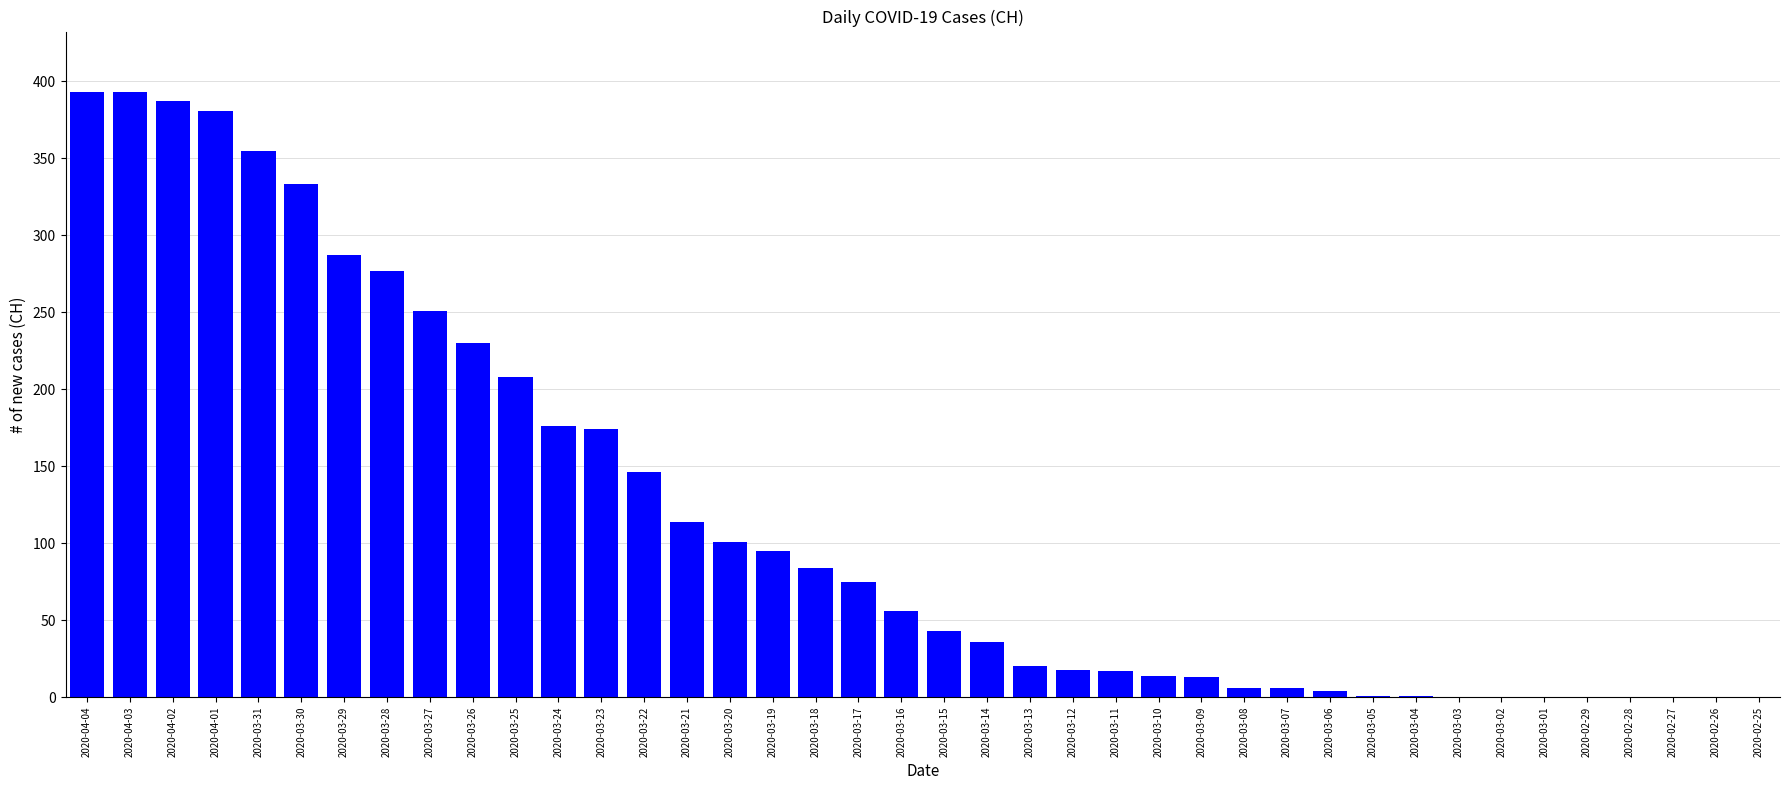

The chart shows a value of 277 at 2020-03-28. True or false?

True